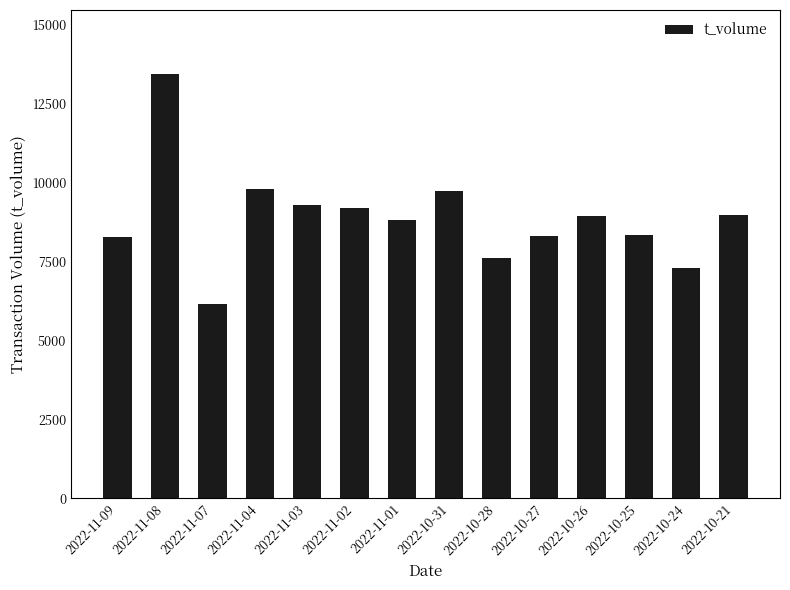

How many bars are there in total?

14